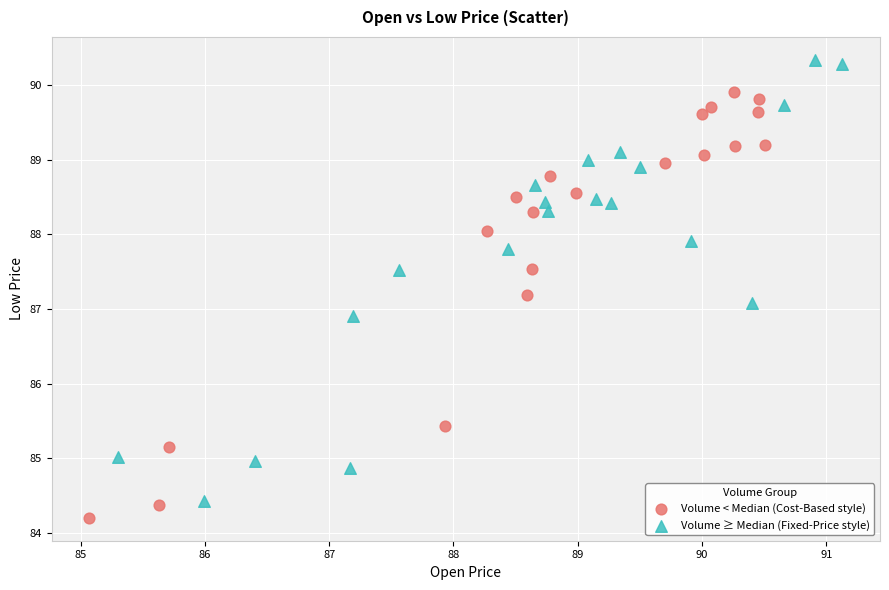

Which series reaches the maximum Y coordinate?

Volume ≥ Median (Fixed-Price style)